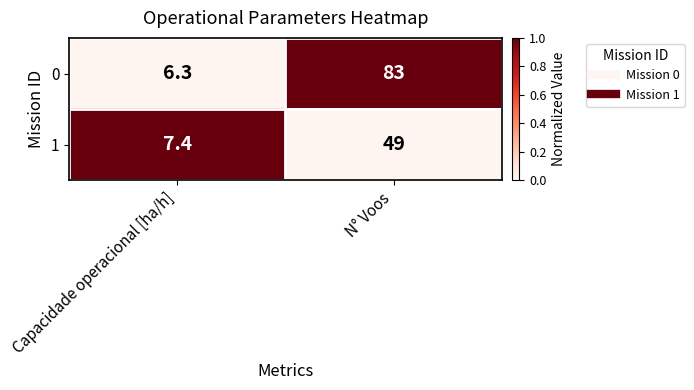

Rank the categories by 0 value from lowest to highest.

Capacidade operacional [ha/h], N° Voos